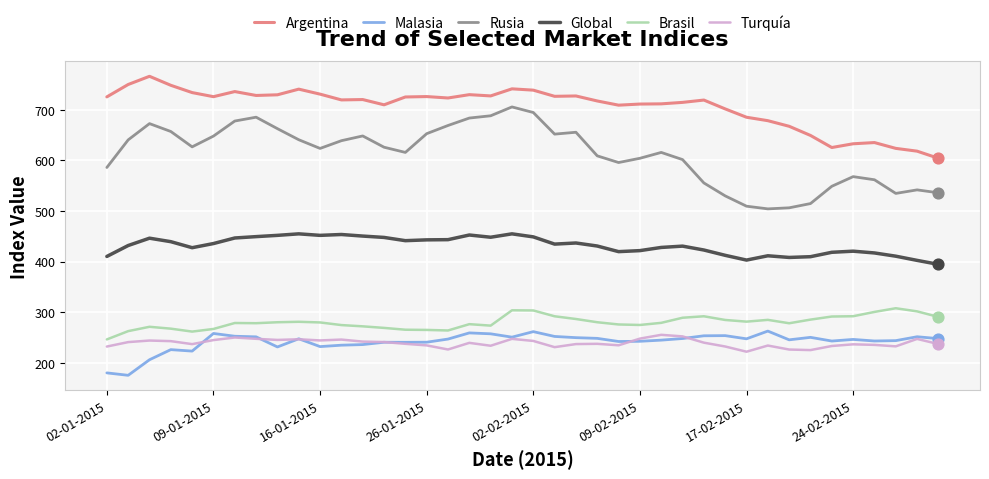

True or false: Rusia and Turquía cross at least once.

False